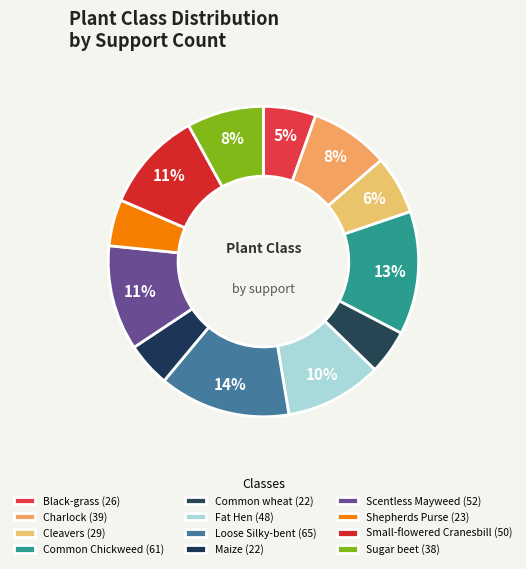

Count the number of slices in the pie.

12